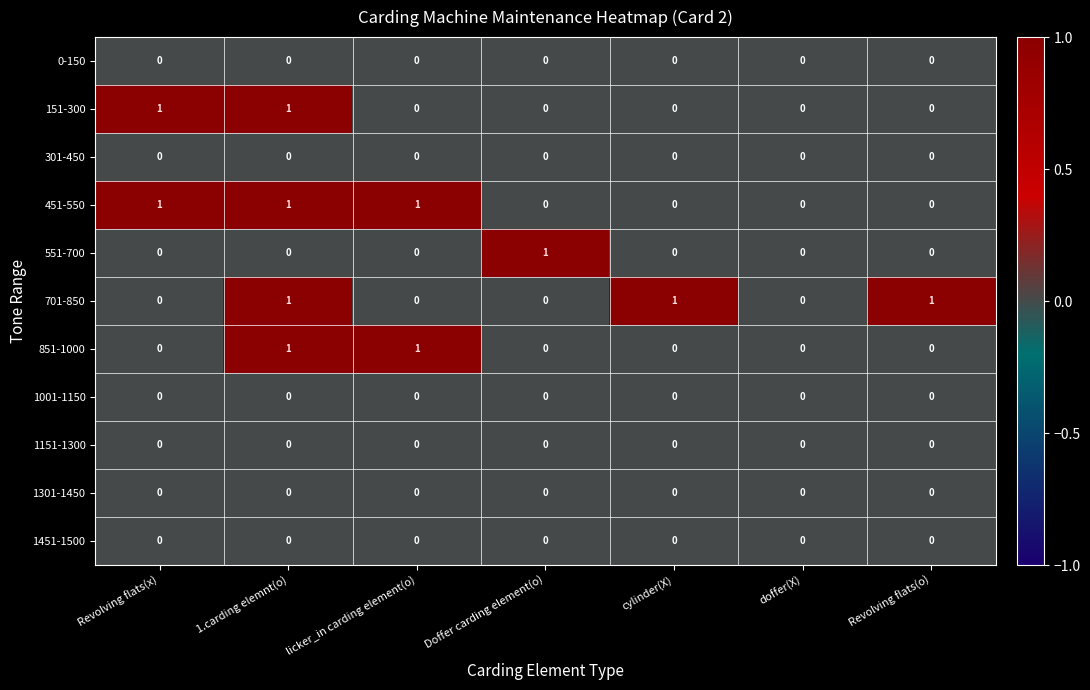

How many 151-300 values are between 0 and 1?

7